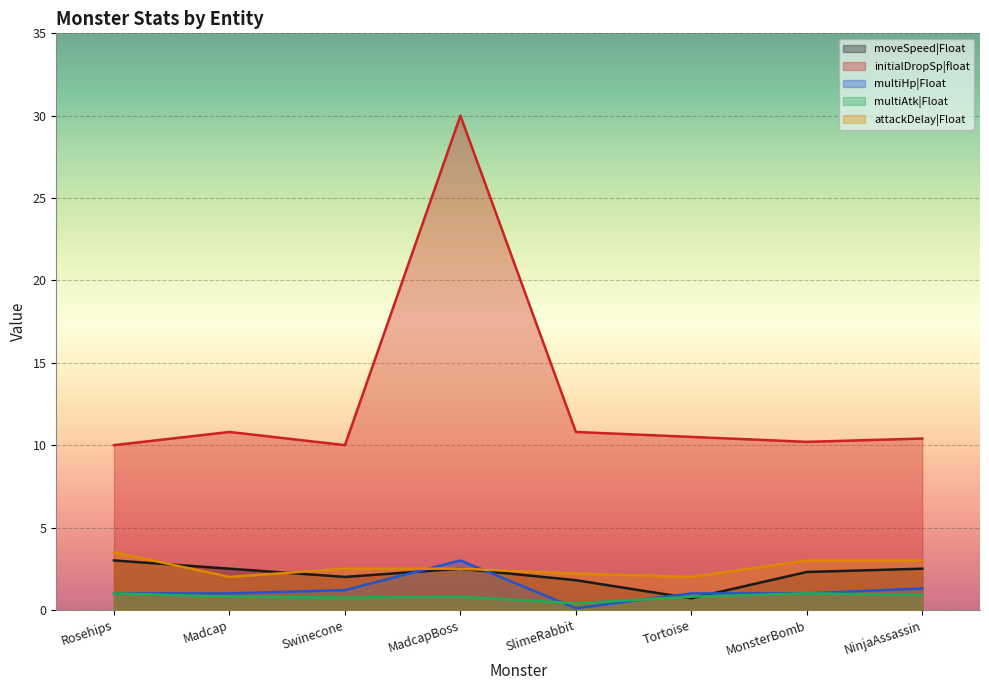

How many interior local peaks does the moveSpeed|Float series have?

1